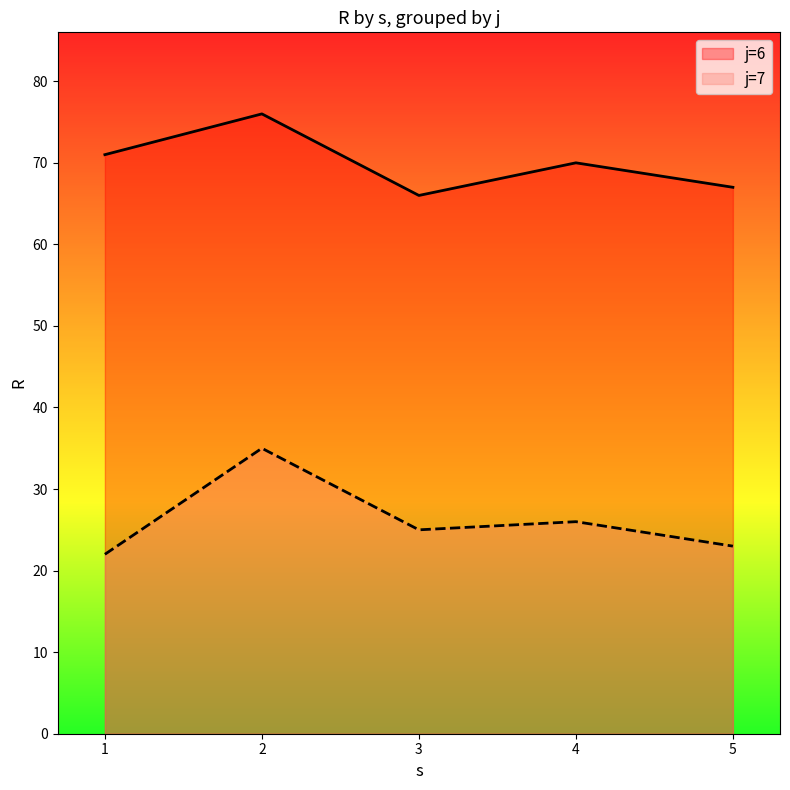

At how many categories does at least one series exceed 35?

5